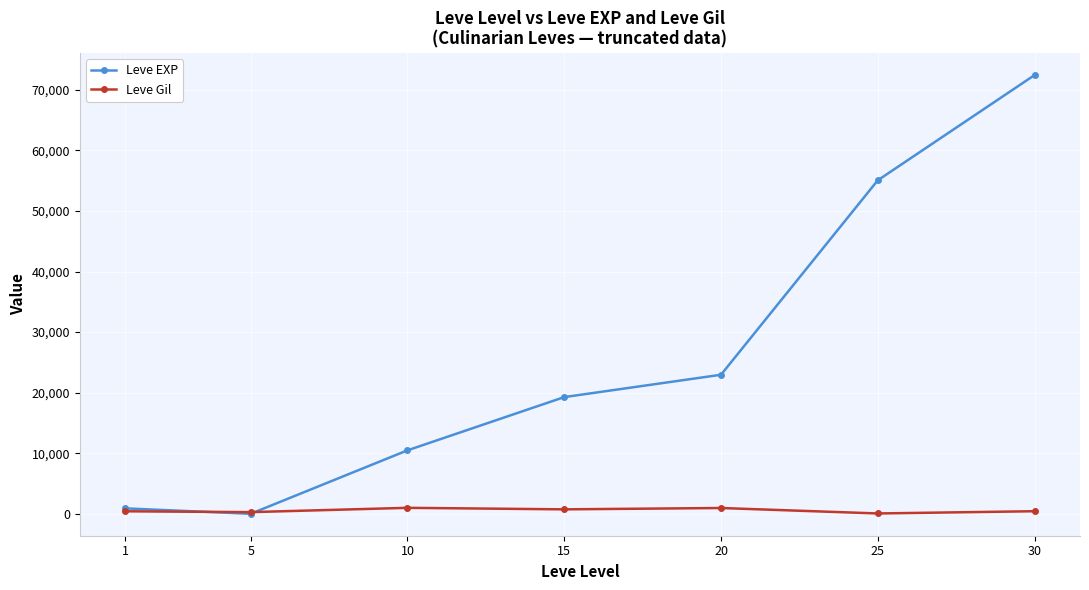

What is the greatest value displayed?

72430